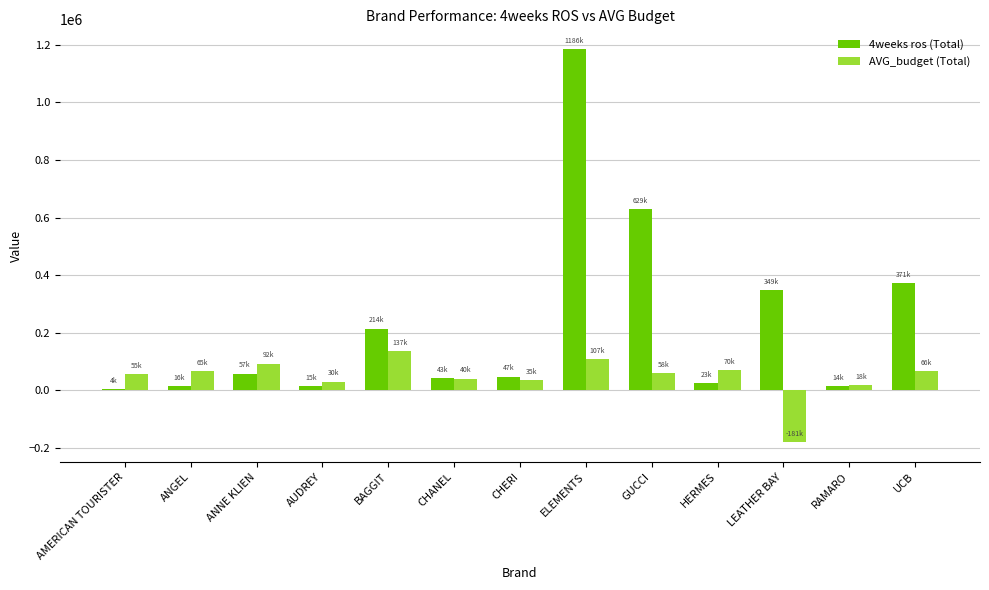

What is the sum of all AVG_budget (Total) values?

591791.0